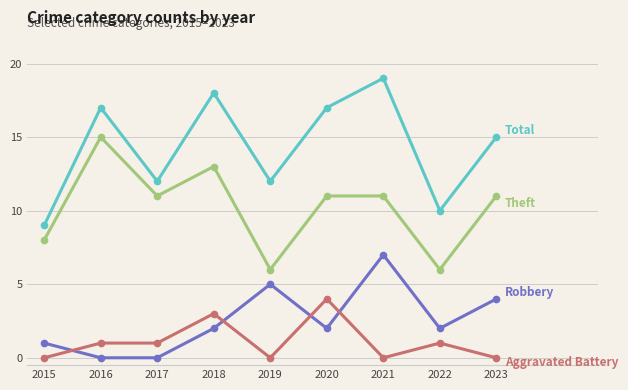

Reading left to right, extract all data points from this chart.

Total: 2015=9	2016=17	2017=12	2018=18	2019=12	2020=17	2021=19	2022=10	2023=15
Theft: 2015=8	2016=15	2017=11	2018=13	2019=6	2020=11	2021=11	2022=6	2023=11
Robbery: 2015=1	2016=0	2017=0	2018=2	2019=5	2020=2	2021=7	2022=2	2023=4
Aggravated Battery: 2015=0	2016=1	2017=1	2018=3	2019=0	2020=4	2021=0	2022=1	2023=0